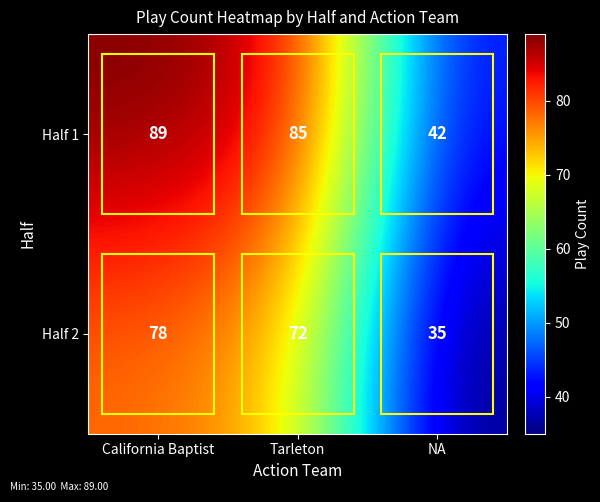

At which label is Half 2 closest to 56?

Tarleton